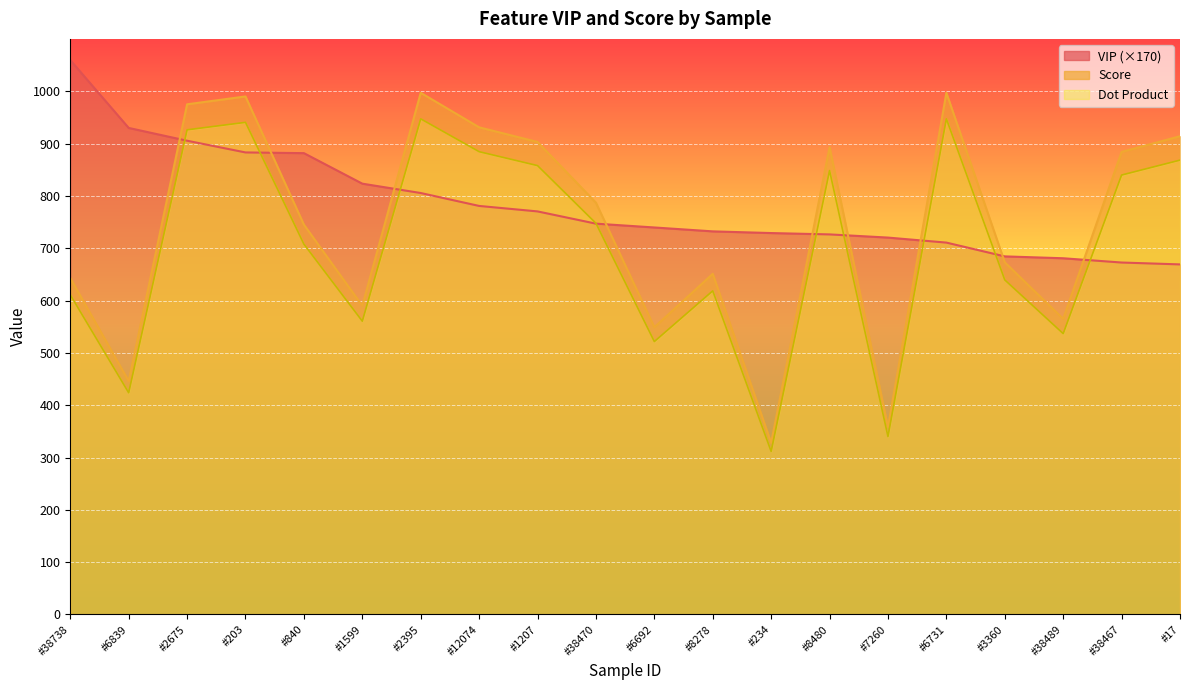

The Score series shows 787.0 at #38470. True or false?

True